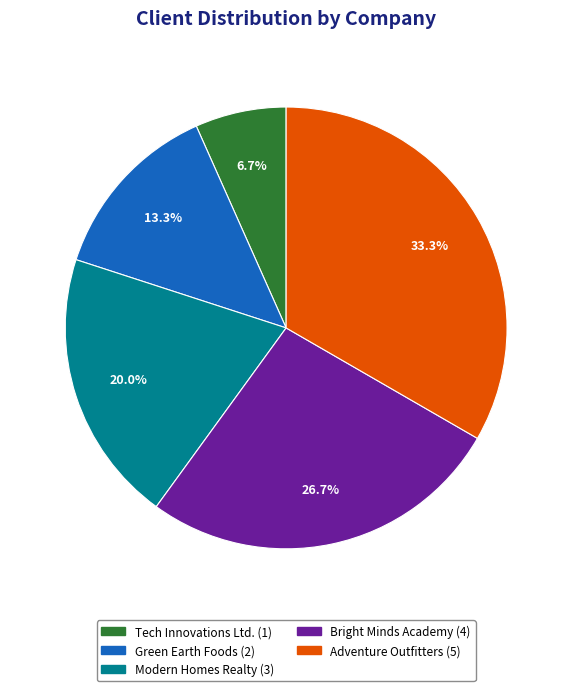

Approximately how many times larger is the value at Adventure Outfitters compared to Tech Innovations Ltd.?

5.0